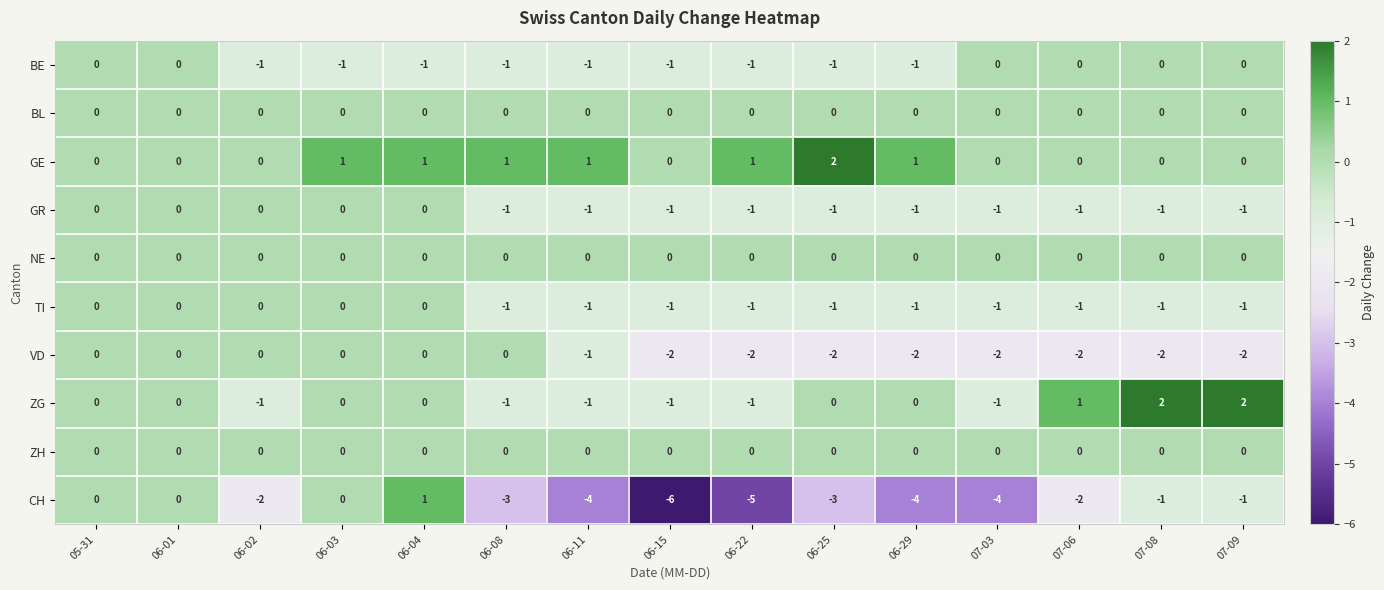

Which series has the largest total across all categories?

GE